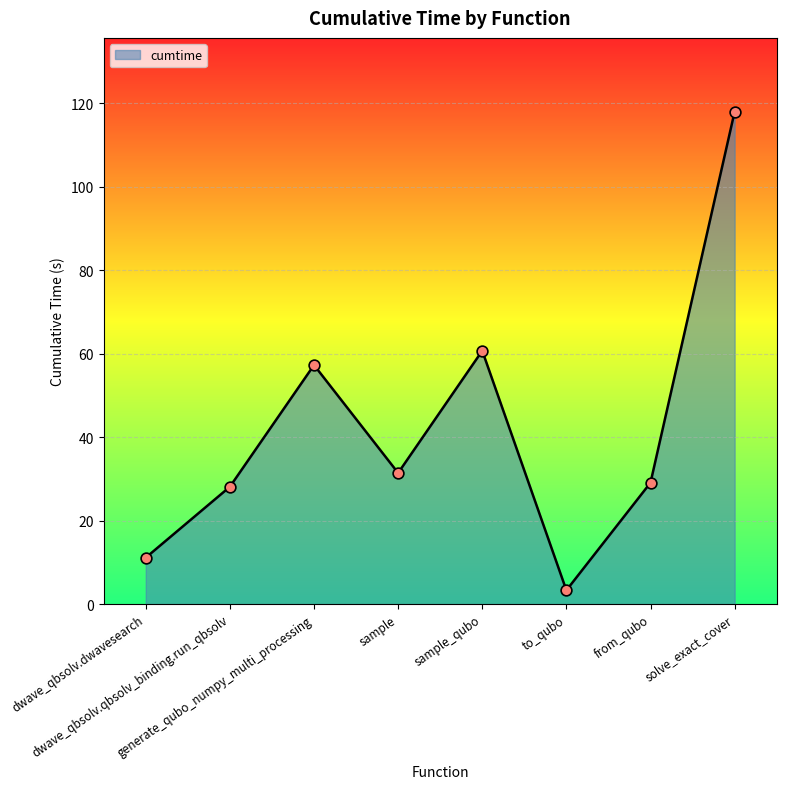

Between generate_qubo_numpy_multi_processing and dwave_qbsolv.qbsolv_binding.run_qbsolv, which is larger?

generate_qubo_numpy_multi_processing